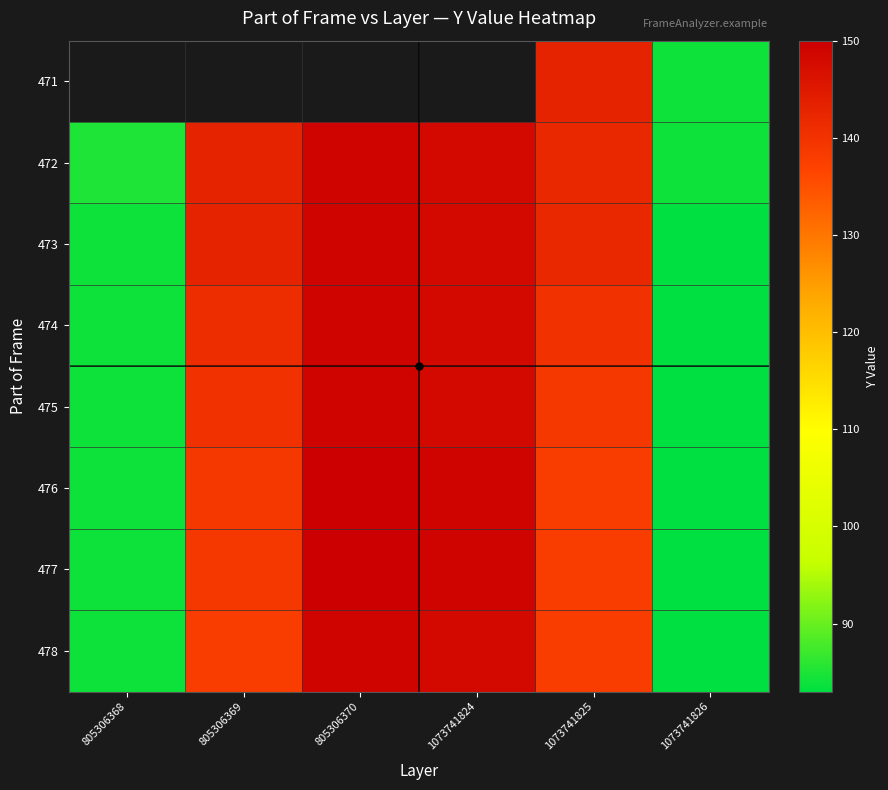

List the labels in order of 475 value, largest first.

805306370, 1073741824, 805306369, 1073741825, 805306368, 1073741826